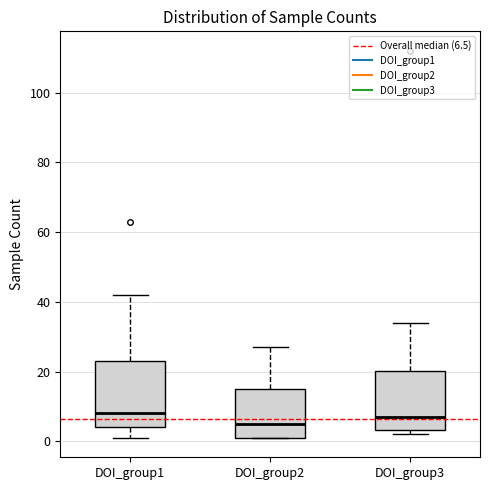

Which box has the lowest median line?

DOI_group2